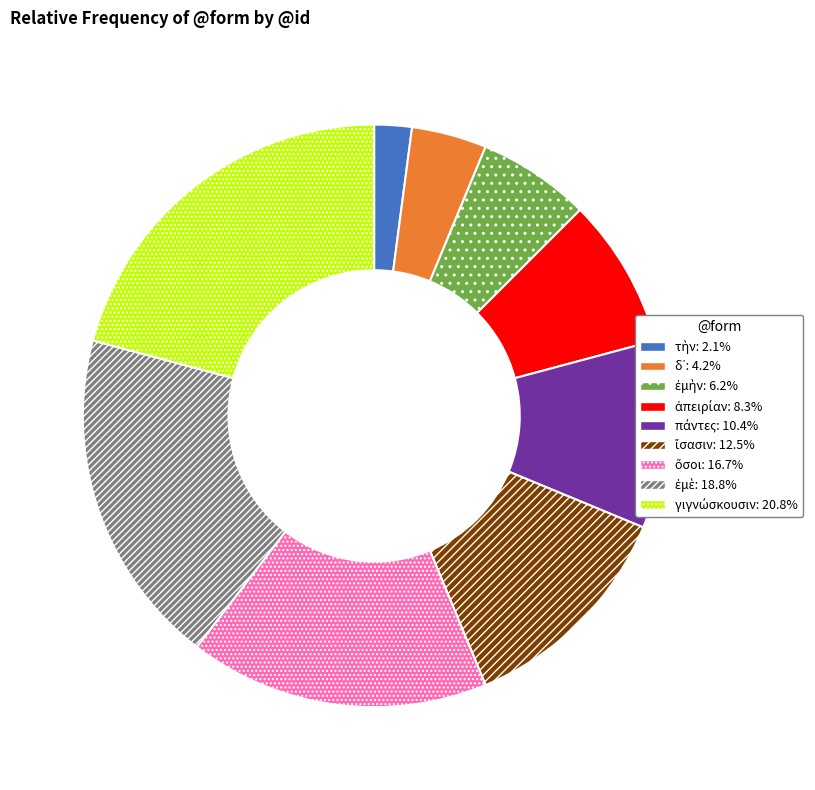

Is there any slice that represents more than half of the pie?

No